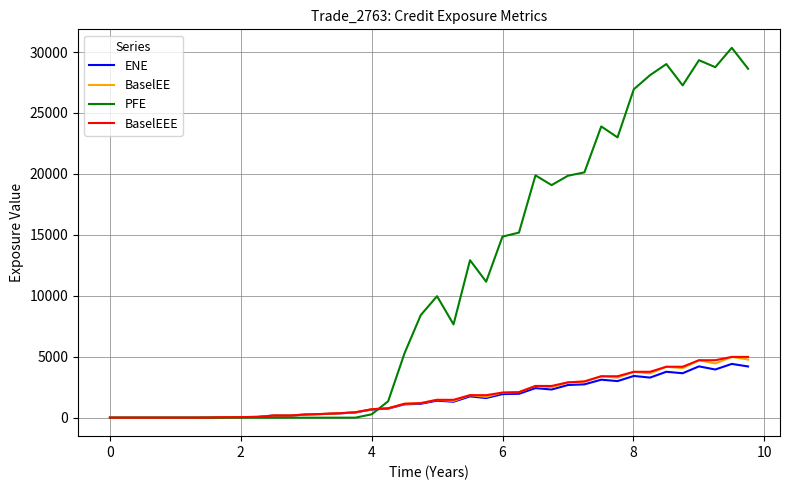

What is the maximum value for PFE?

30344.4